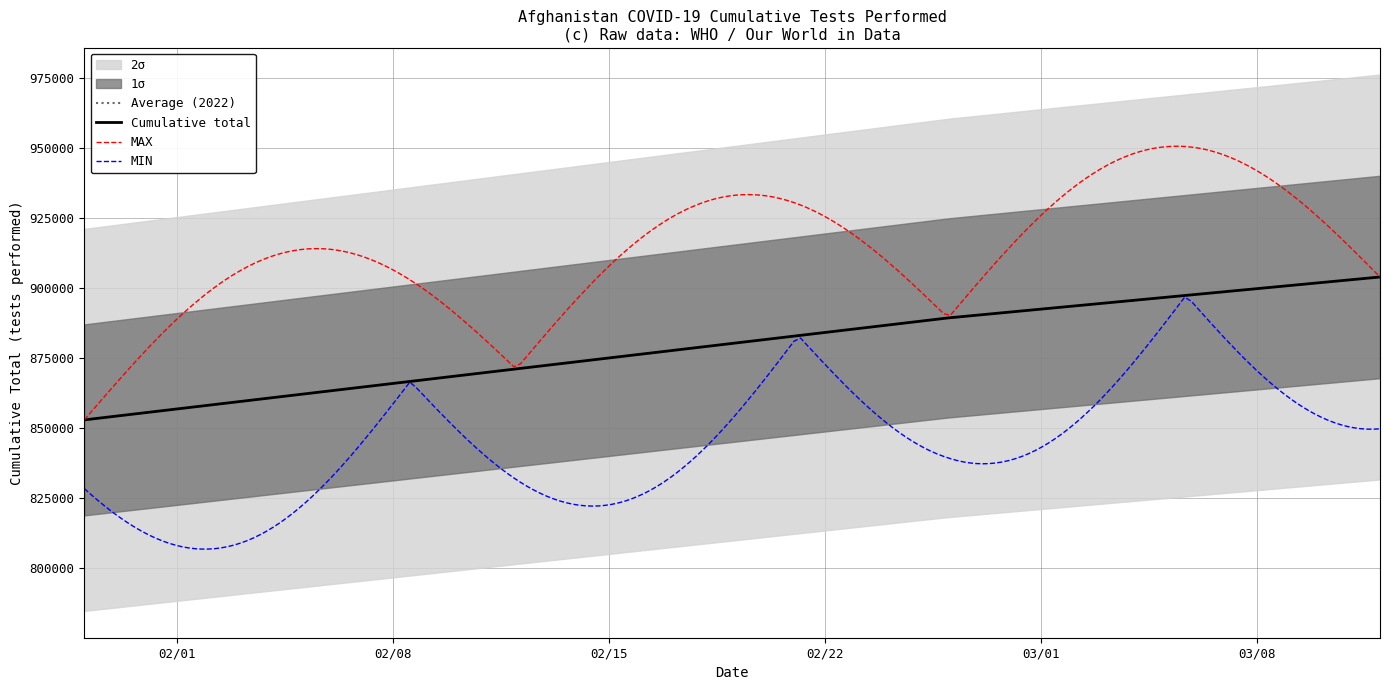

What is the sum of all values?

2646488